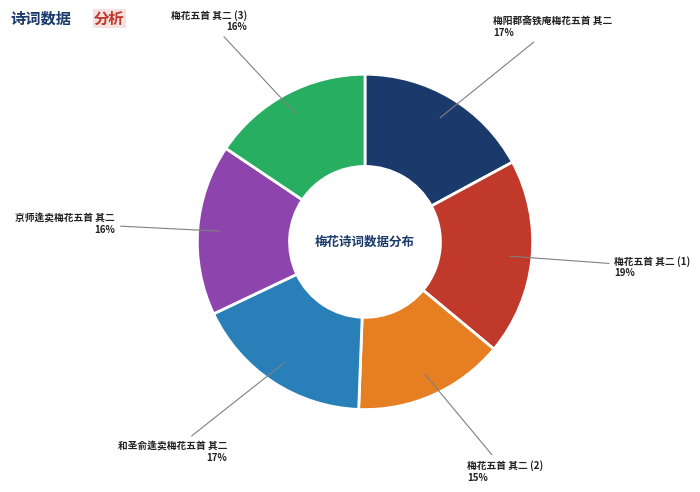

Between 梅花五首 其二 (1) and 和圣俞逢卖梅花五首 其二, which is larger?

梅花五首 其二 (1)